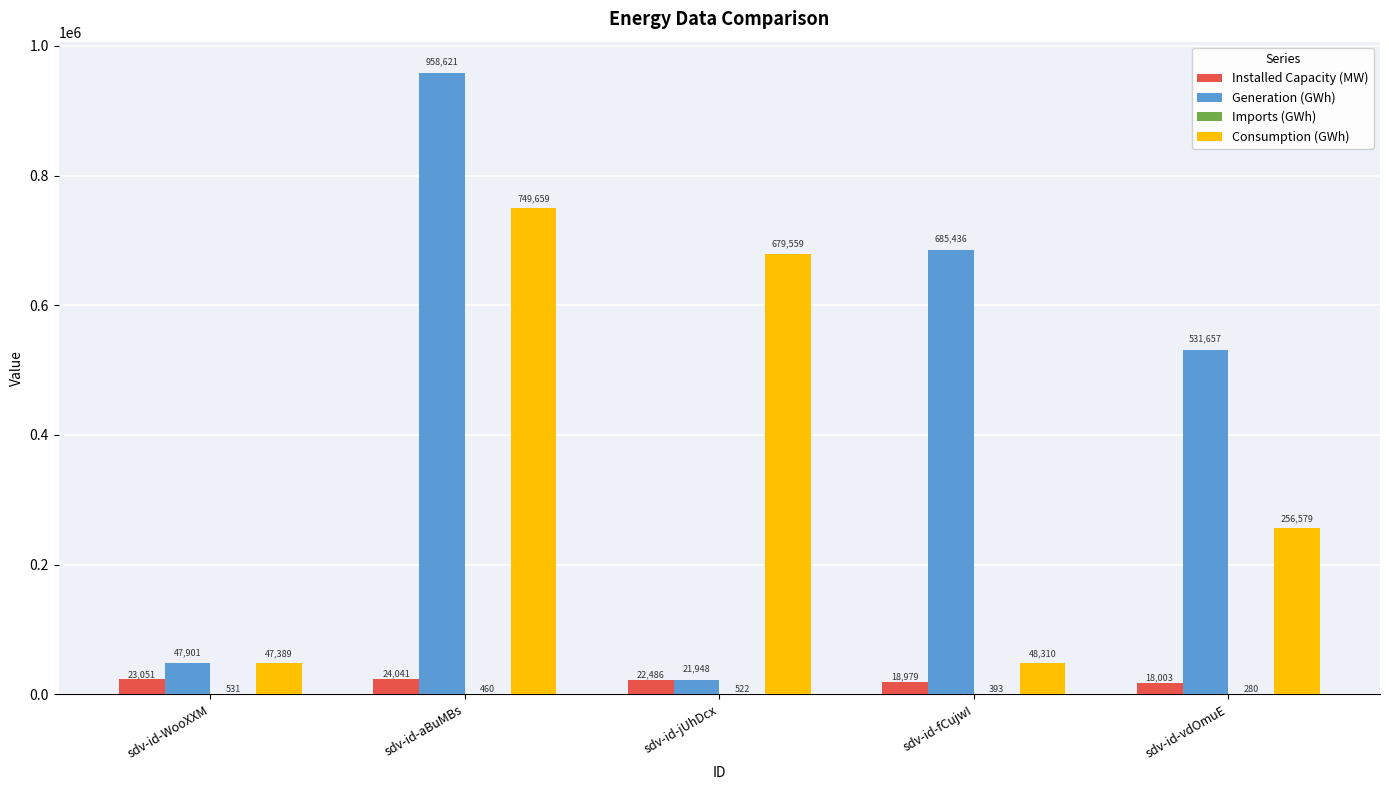

Which category has the highest value across all series?

sdv-id-aBuMBs